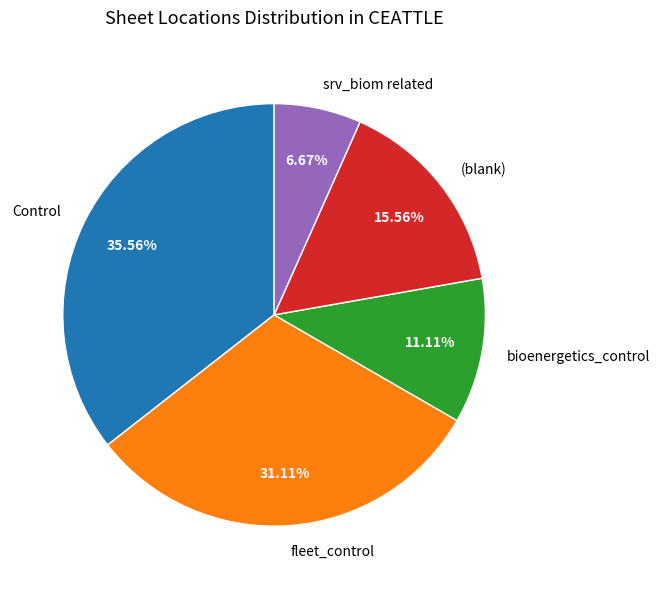

Count the number of slices in the pie.

5